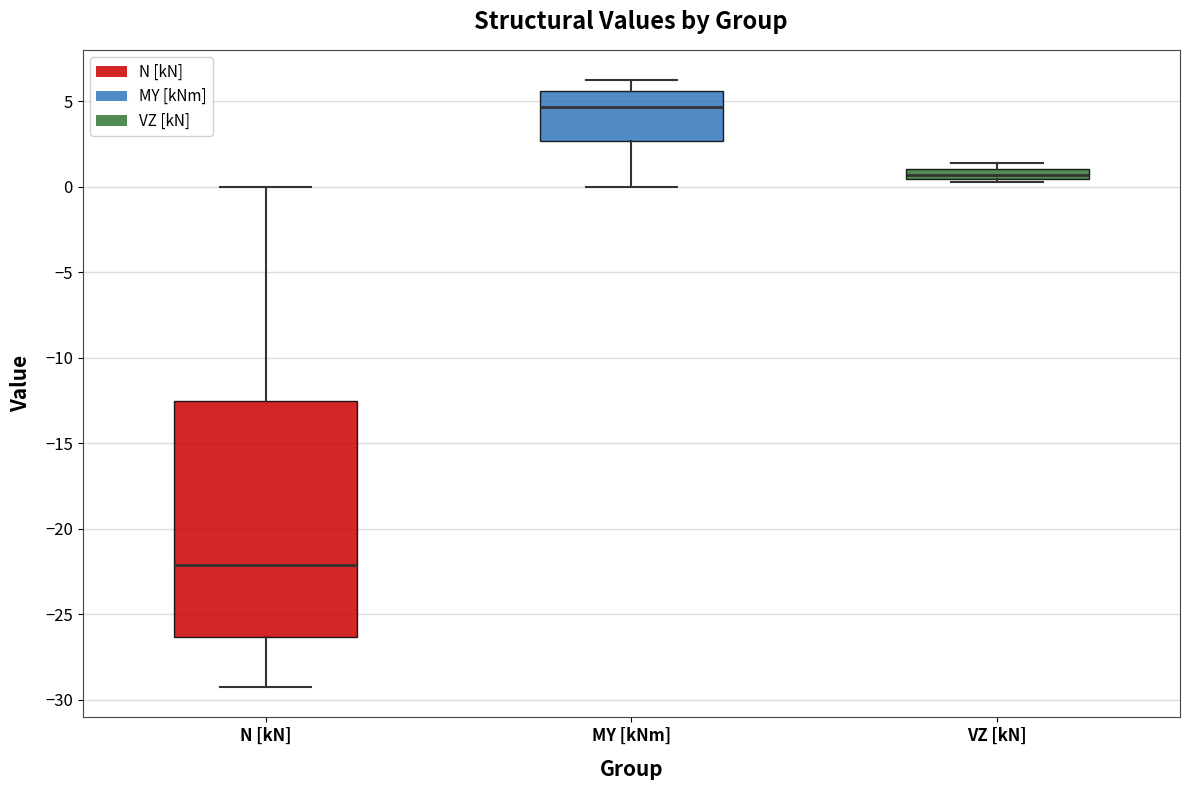

Comparing the boxes themselves (not the whiskers), which one is the tallest?

N [kN]